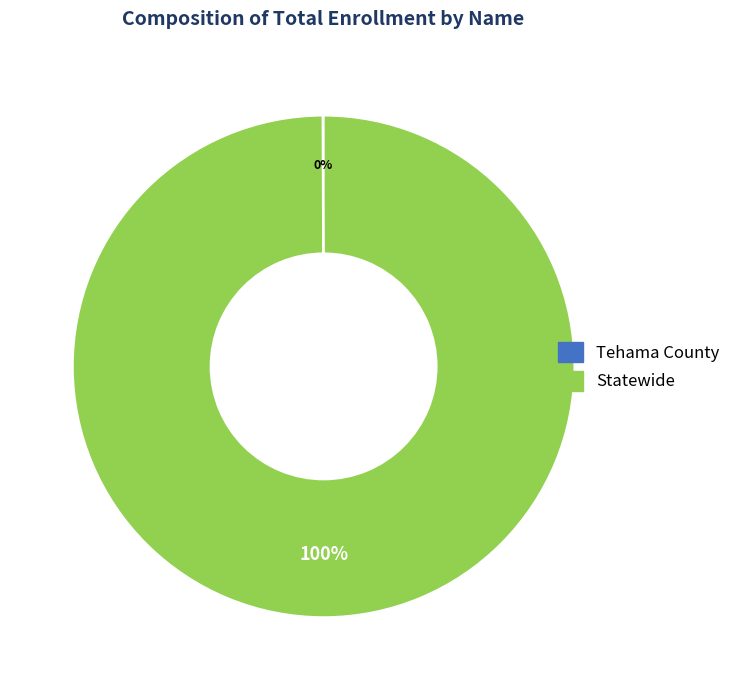

To the nearest percent, what portion does Statewide represent?

100%